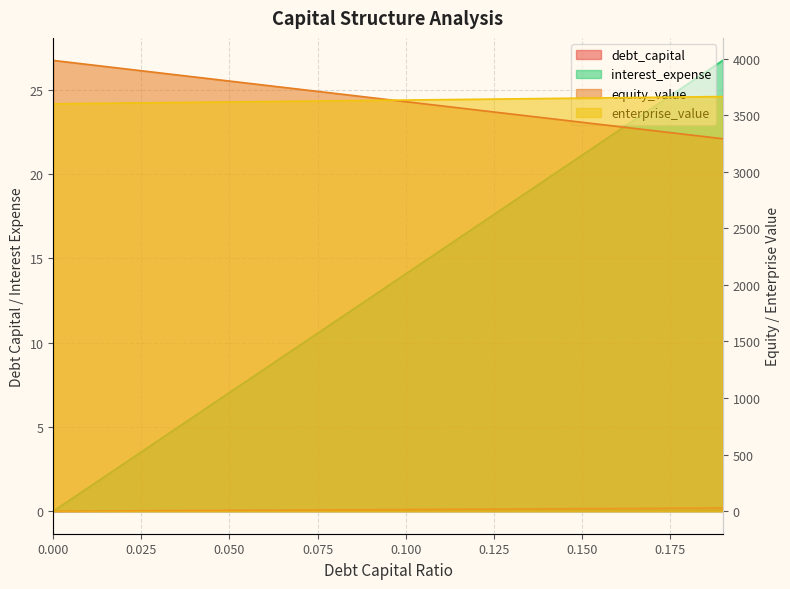

Reading right to left, list all the values displayed in this chart.

debt_capital: 0.2	0.2	0.2	0.2	0.1	0.1	0.1	0.1	0.1	0.1	0.1	0.1	0.1	0.1	0.1	0.0	0.0	0.0	0.0	0.0
equity_value: 3291.7	3328.1	3364.5	3400.8	3437.2	3473.6	3510.0	3546.4	3582.8	3619.3	3655.7	3692.1	3728.6	3765.0	3801.5	3837.9	3874.4	3910.8	3947.3	3983.8
enterprise_value: 3664.5	3661.1	3657.6	3654.2	3650.8	3647.3	3643.9	3640.5	3637.1	3633.7	3630.3	3626.9	3623.6	3620.2	3616.8	3613.5	3610.1	3606.8	3603.4	3600.1
interest_expense: 26.7	25.3	23.9	22.5	21.1	19.7	18.3	16.9	15.5	14.1	12.7	11.3	9.9	8.4	7.0	5.6	4.2	2.8	1.4	0.0